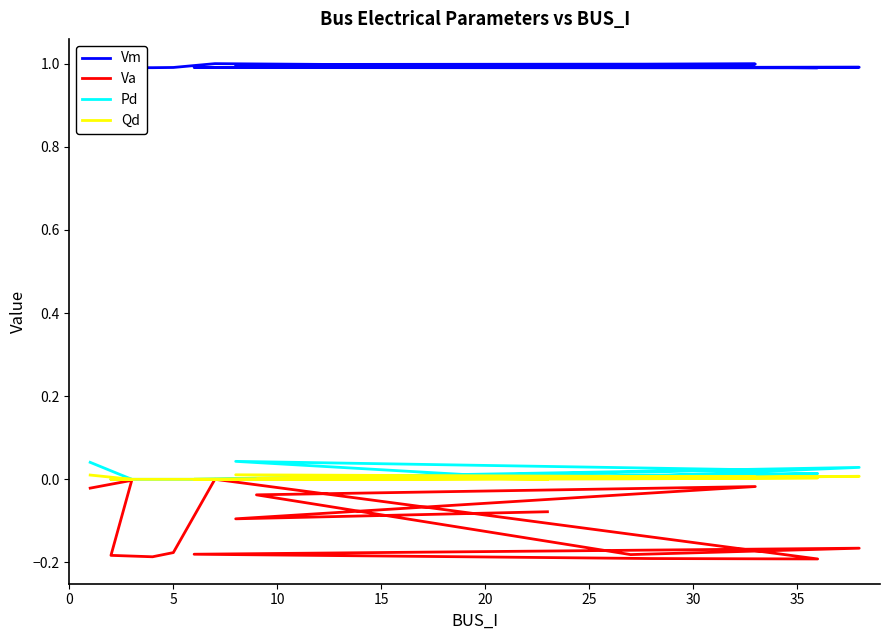

What is the sum of all Va values?

-1.7